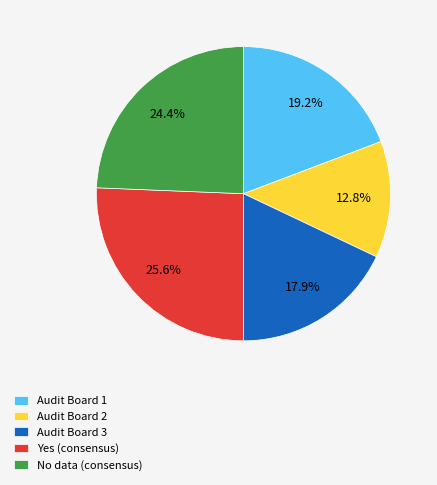

To the nearest percent, what is the average slice percentage?

20%